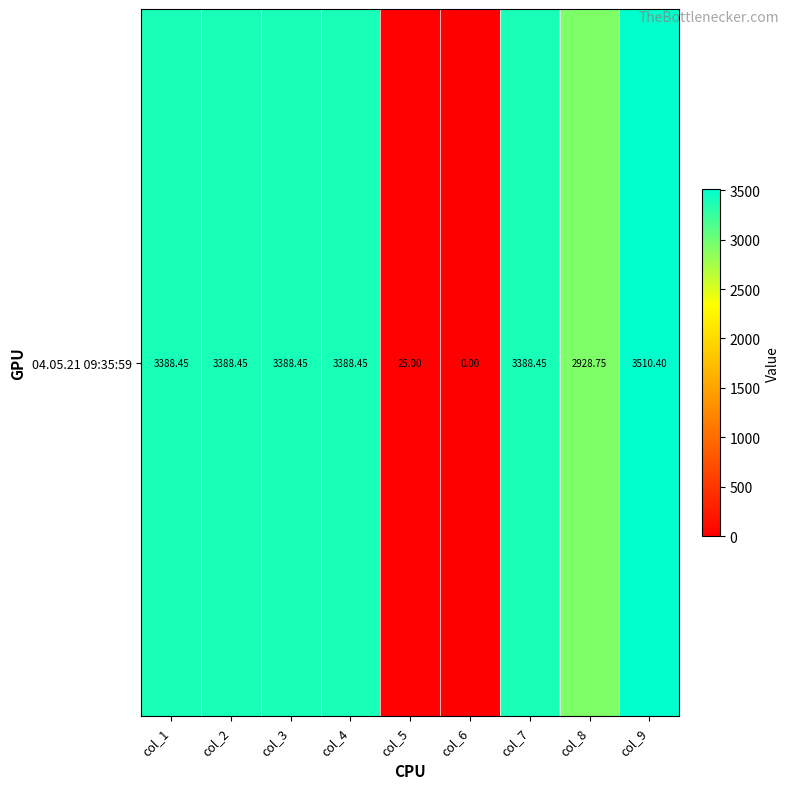

What is the approximate value at col_9?

3510.4